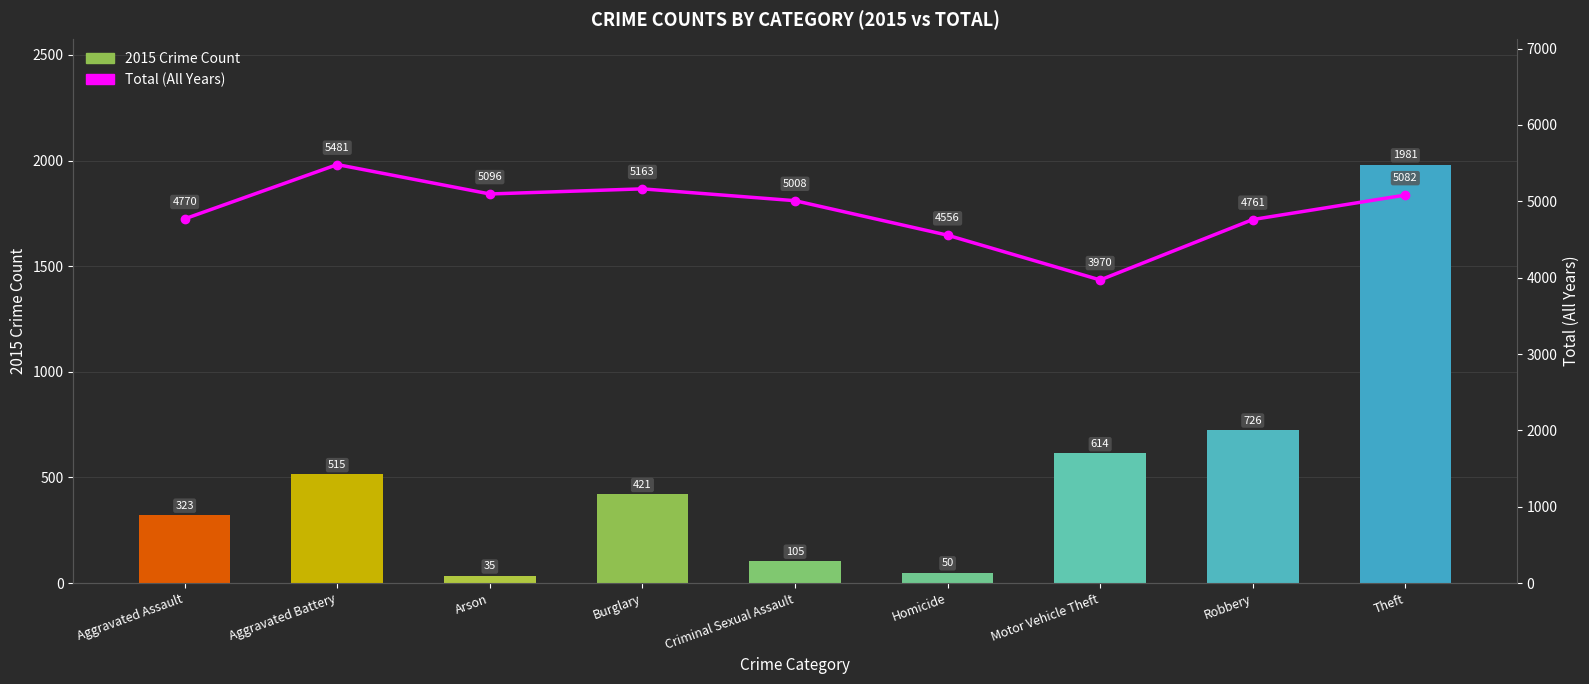

True or false: 2015 Crime Count has a value of 821 at Aggravated Battery.

False